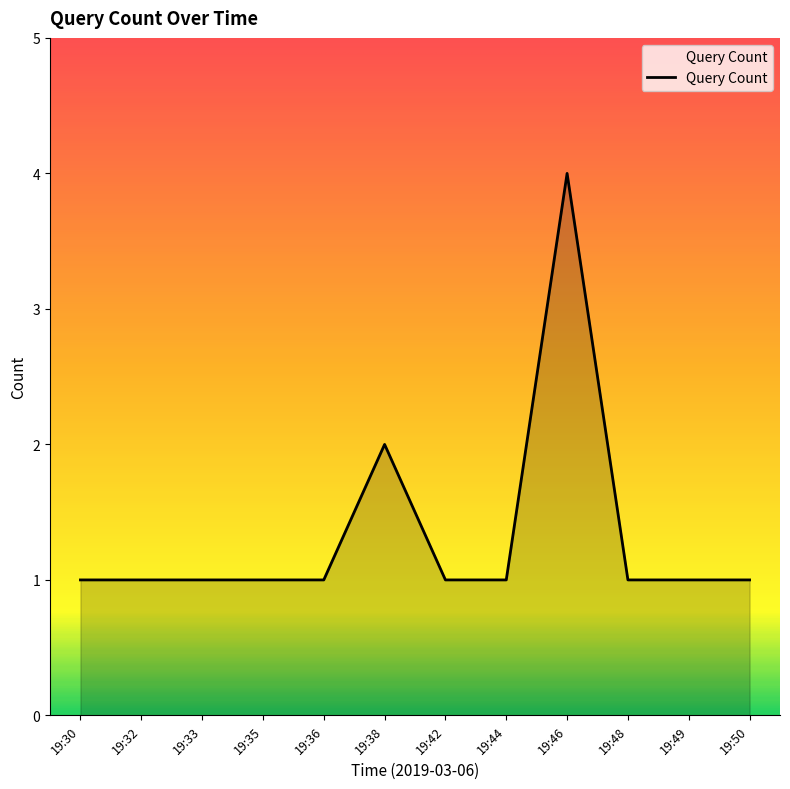

Reading right to left, extract all data points from this chart.

1	1	1	4	1	1	2	1	1	1	1	1